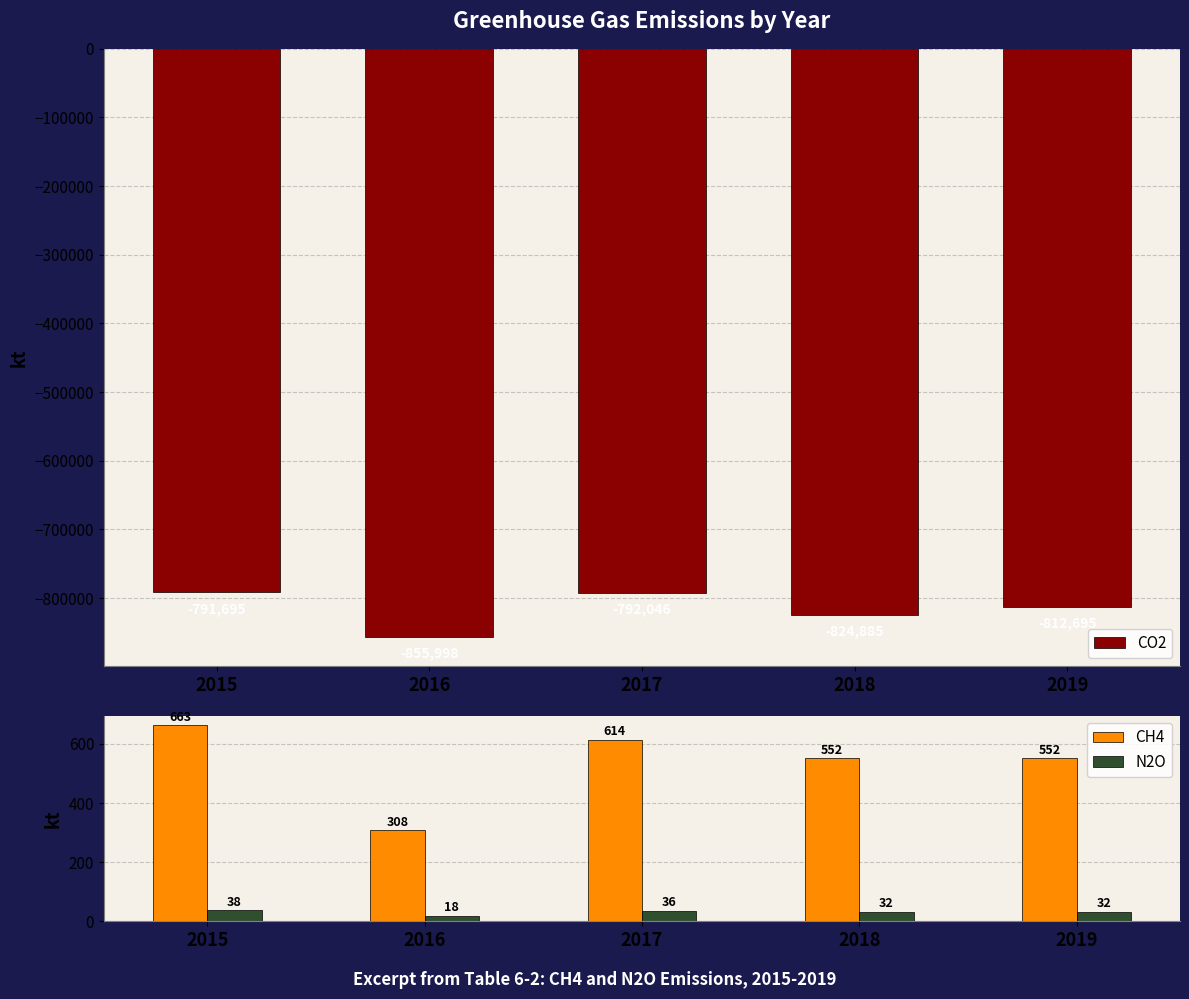

Reading left to right, extract all data points from this chart.

CO2: 2015=-791695	2016=-855998	2017=-792046	2018=-824885	2019=-812695
CH4: 2015=663	2016=308	2017=614	2018=552	2019=552
N2O: 2015=38	2016=18	2017=36	2018=32	2019=32